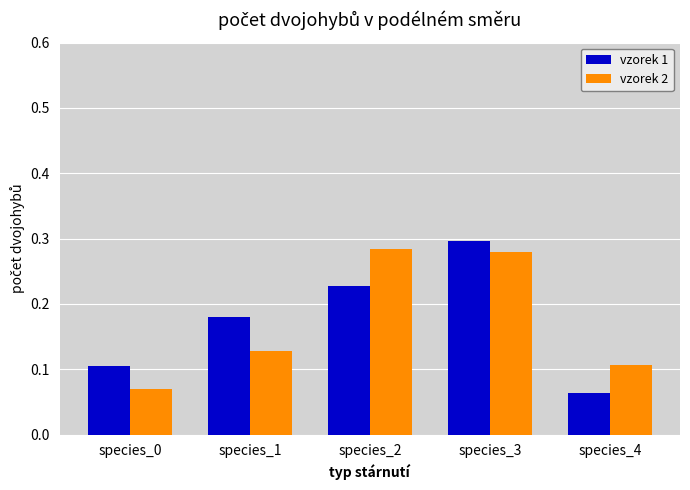

What is the sum of the vzorek 2 values at species_0 and species_2?

0.4